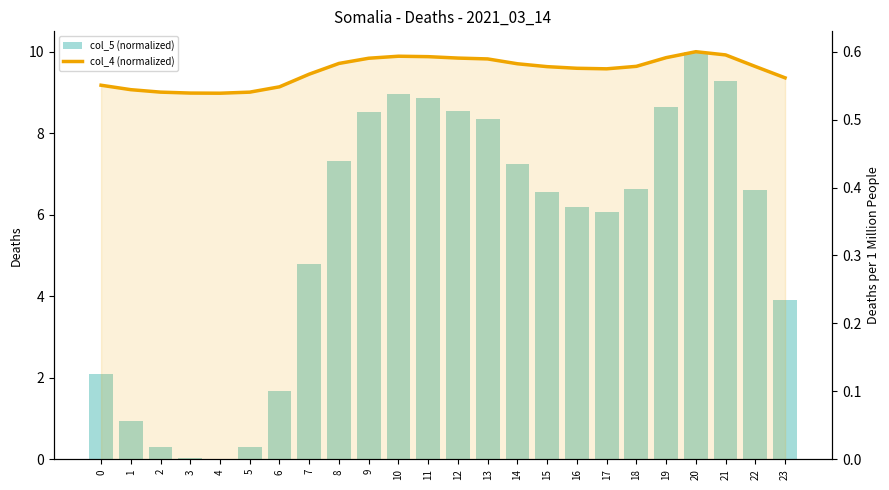

What value does the col_4 (normalized) series have at 6?

0.5